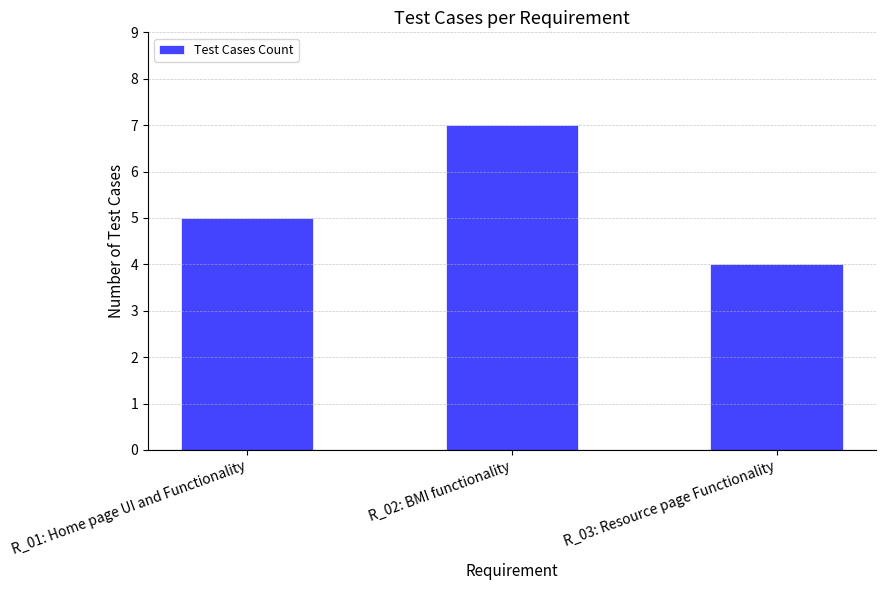

True or false: the data shows 4 at R_03: Resource page Functionality.

True